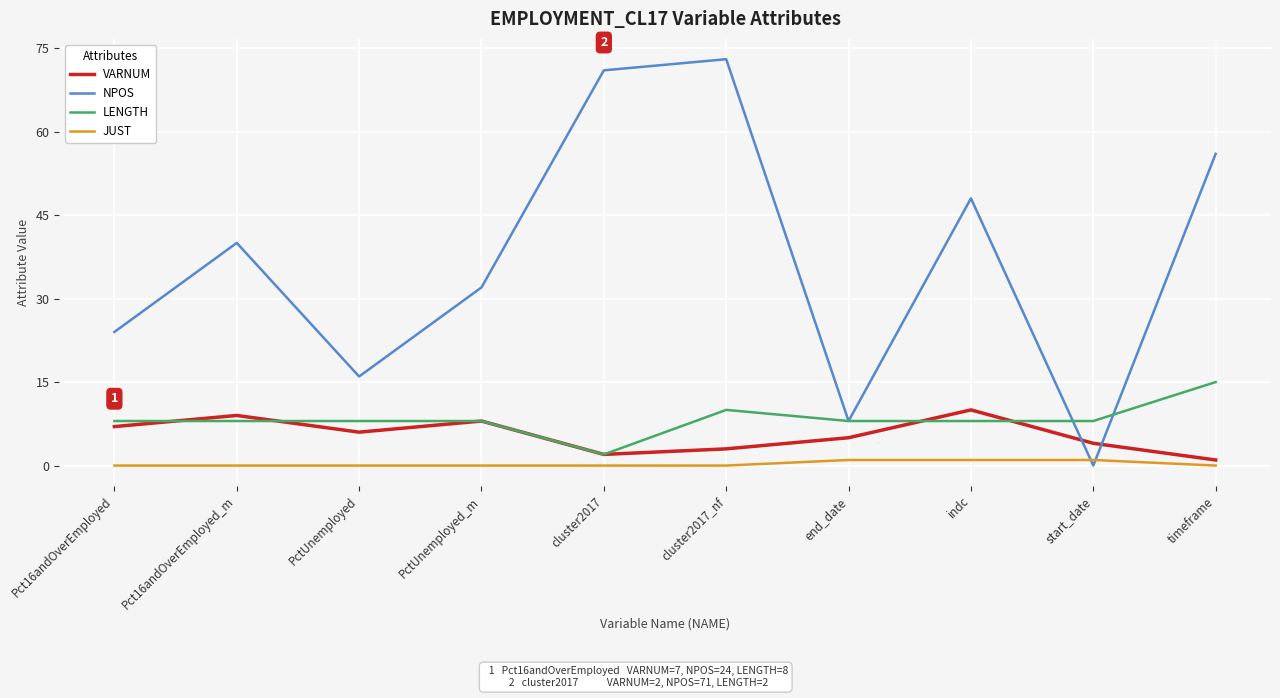

How many lines are shown in the chart?

4